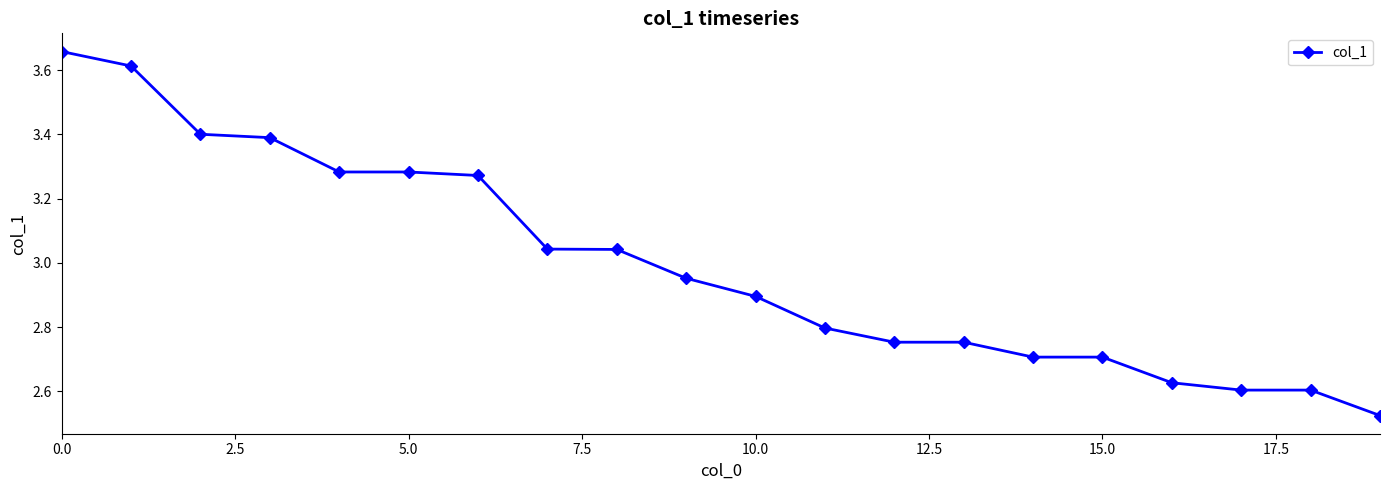

What is the value of the 3rd point from the left?

3.4